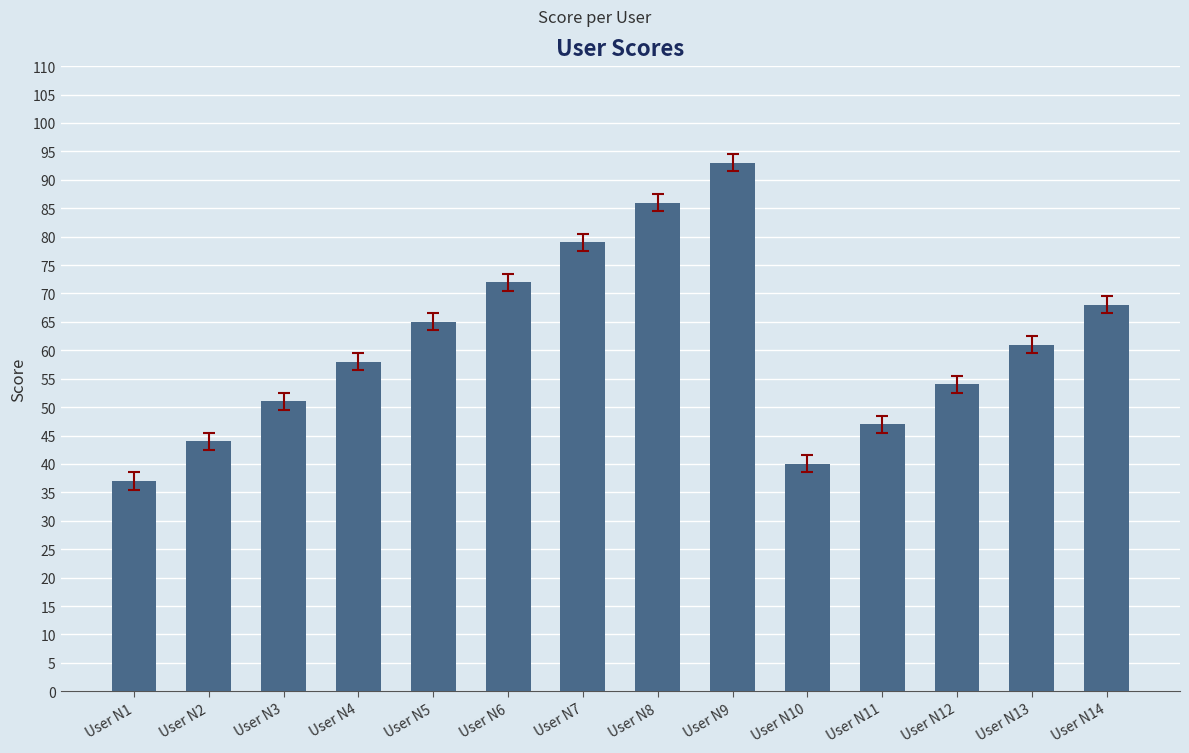

What is the maximum value shown in the chart?

93